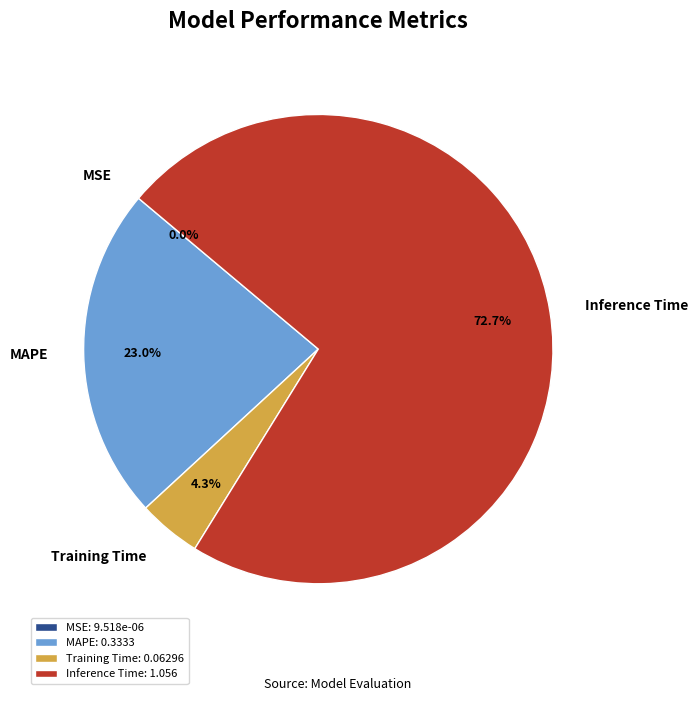

Is the sum of Inference Time and MAPE greater than half?

Yes